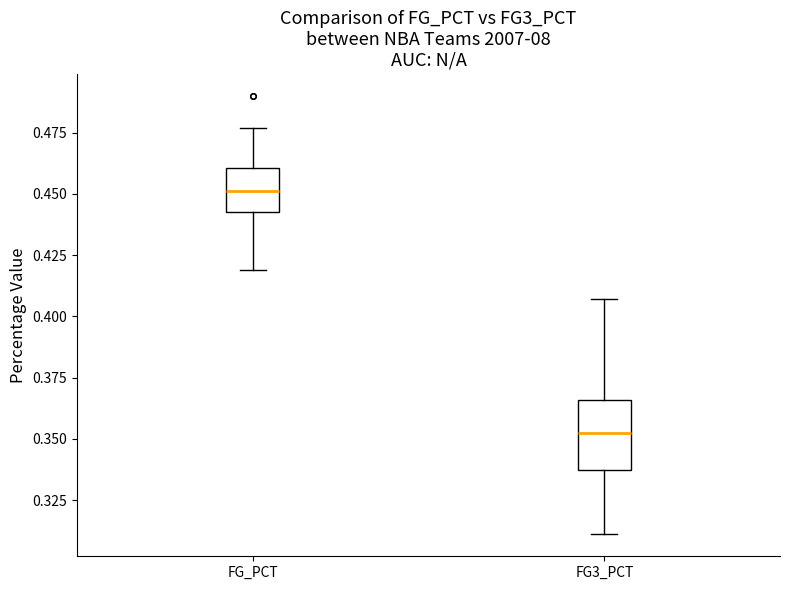

Reading left to right, read every box against the y-axis: the position of its median line, the range the box covers, and the ends of its whiskers. The values are not printed on the chart, so give them approximately, as read against the axis.

FG_PCT: median 0.450, box 0.445 to 0.460, whiskers 0.420 to 0.475
FG3_PCT: median 0.355, box 0.335 to 0.365, whiskers 0.310 to 0.405